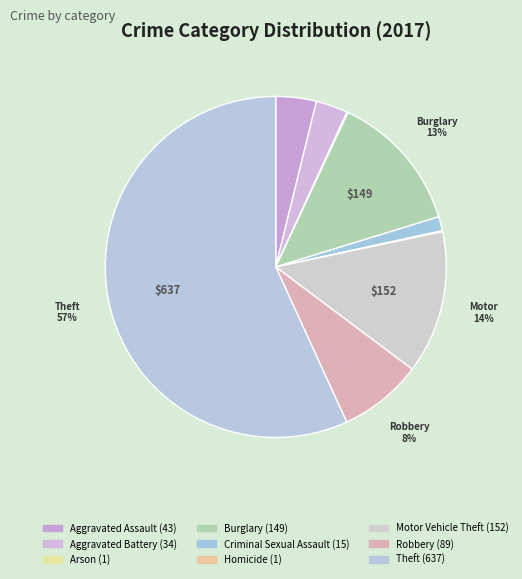

What is the smallest slice in the pie chart?

Arson